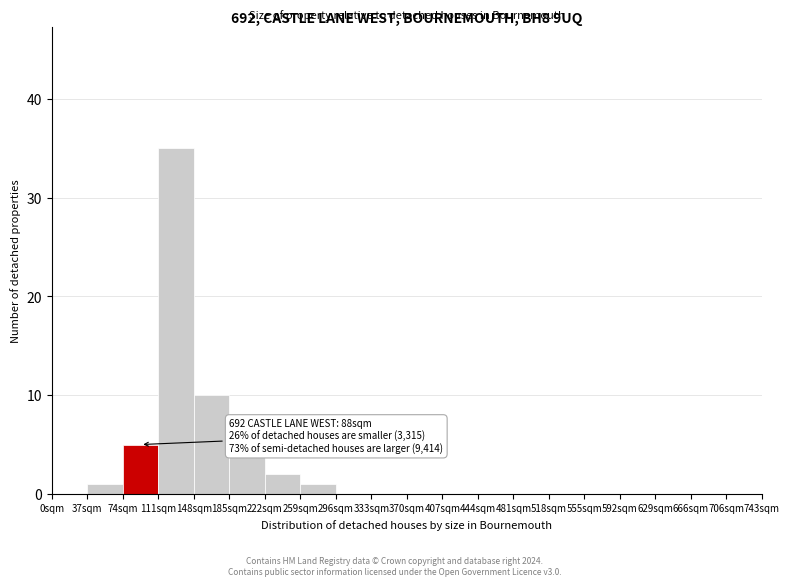

Over which range of the x-axis is the bar tallest?

111 to 148